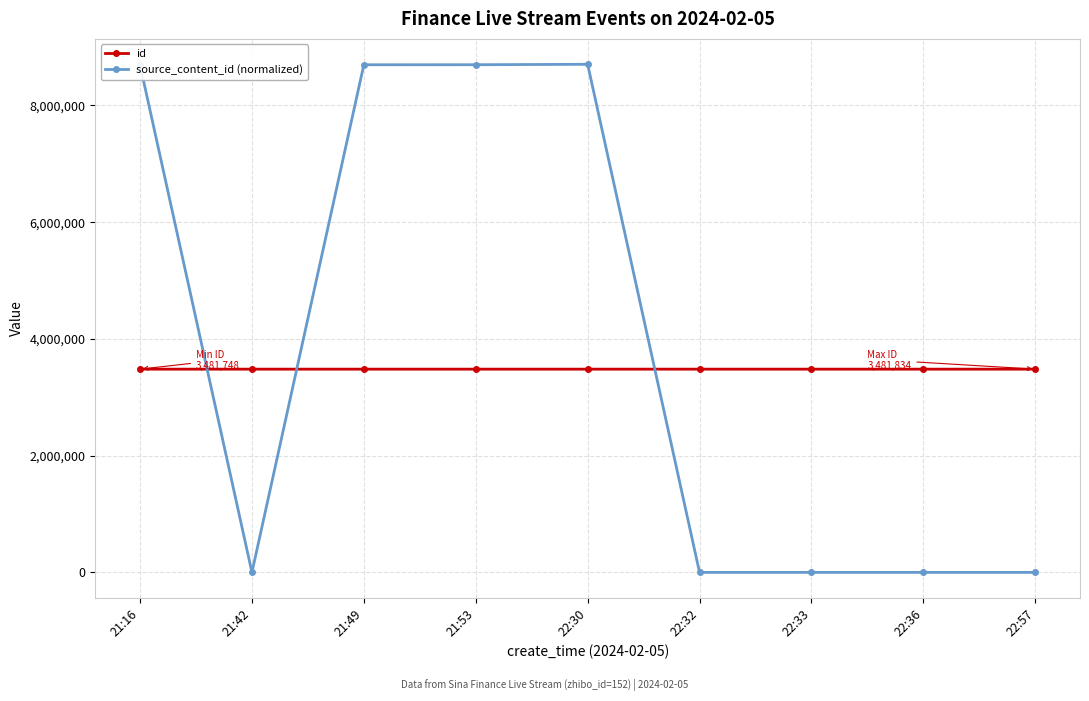

Does the chart have visible grid lines?

Yes